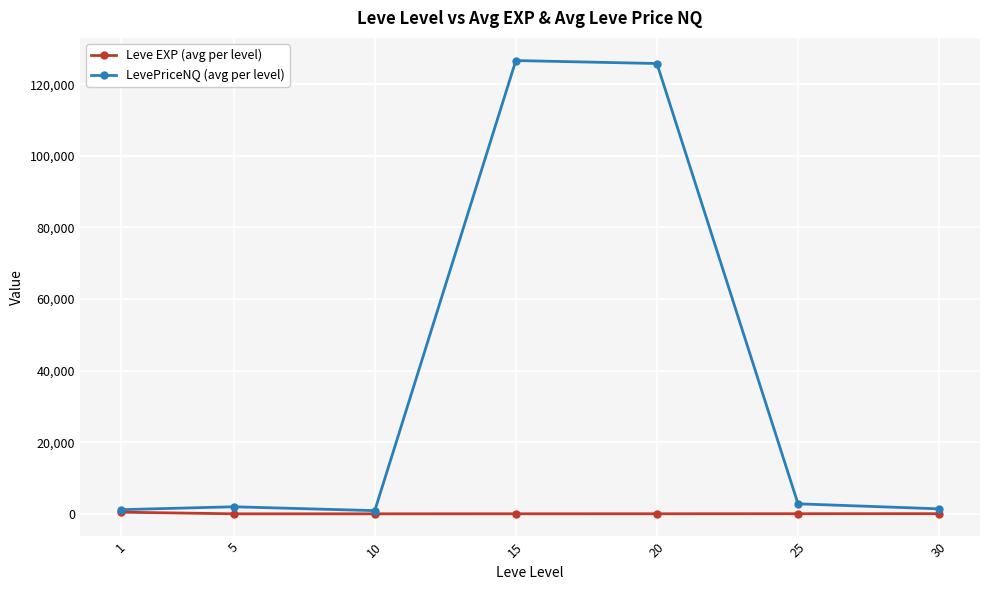

Rank the series by their maximum value, from highest to lowest.

LevePriceNQ (avg per level), Leve EXP (avg per level)